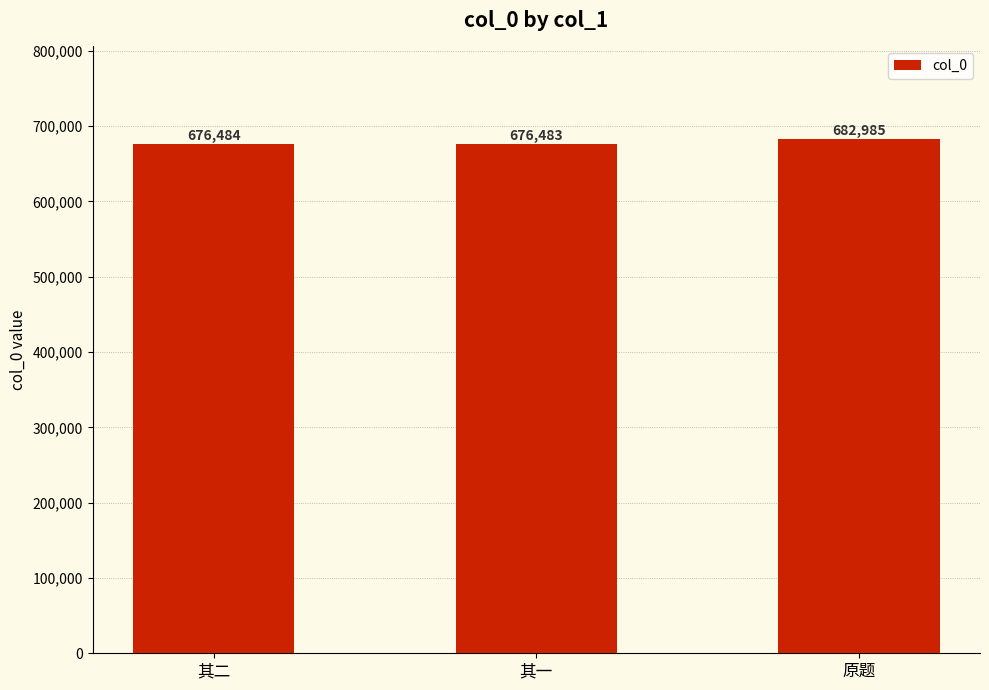

The chart shows a value of 676483 at 其一. True or false?

True